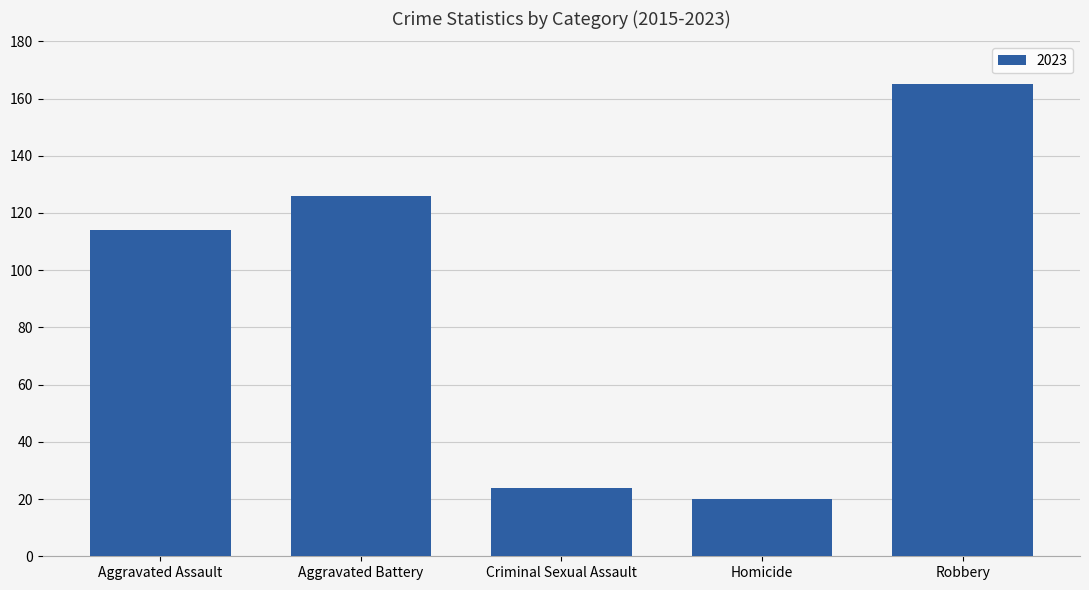

How many categories are shown in the chart?

5